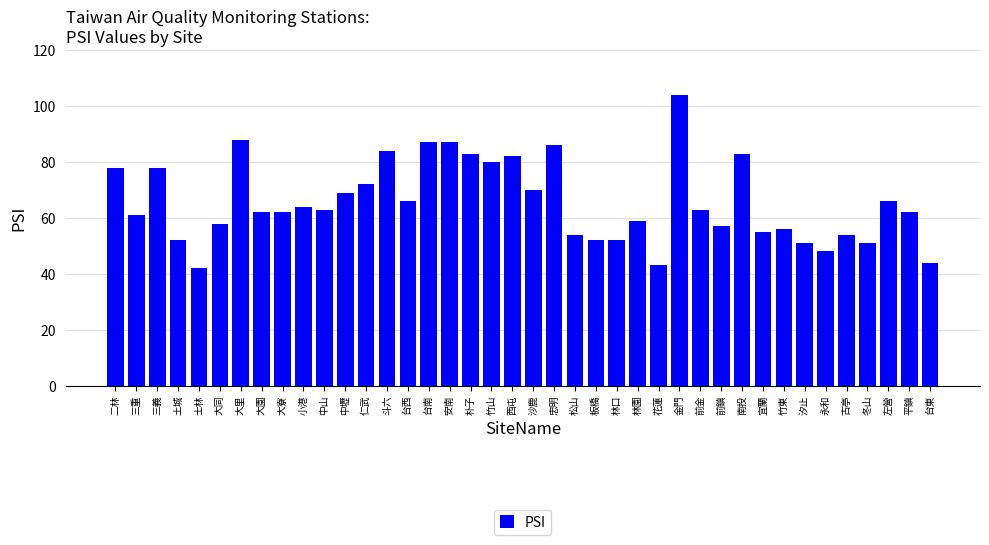

What is the value of the 22nd bar from the left?

86